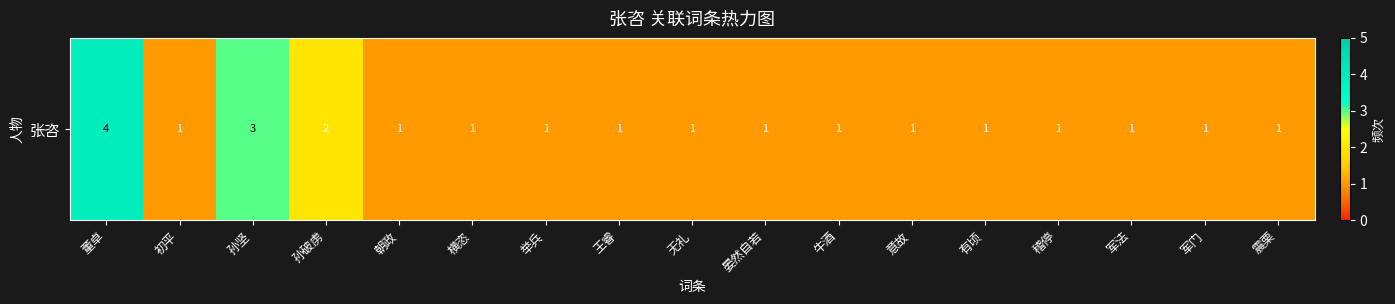

The value at 朝政 is 1. True or false?

True